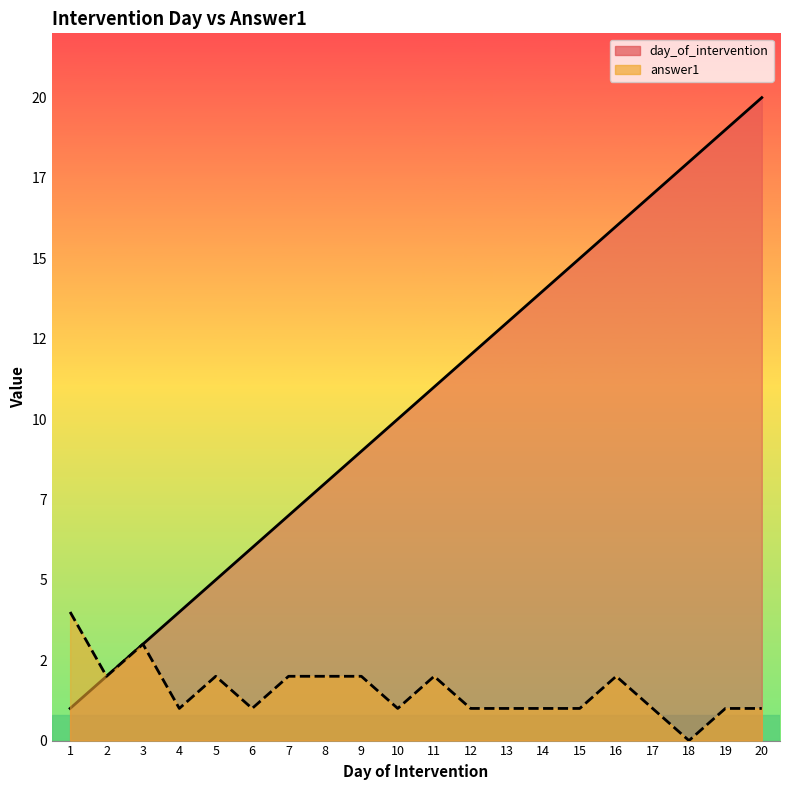

Reading left to right, list all the values displayed in this chart.

day_of_intervention: 1=1	2=2	3=3	4=4	5=5	6=6	7=7	8=8	9=9	10=10	11=11	12=12	13=13	14=14	15=15	16=16	17=17	18=18	19=19	20=20
answer1: 1=4	2=2	3=3	4=1	5=2	6=1	7=2	8=2	9=2	10=1	11=2	12=1	13=1	14=1	15=1	16=2	17=1	18=0	19=1	20=1